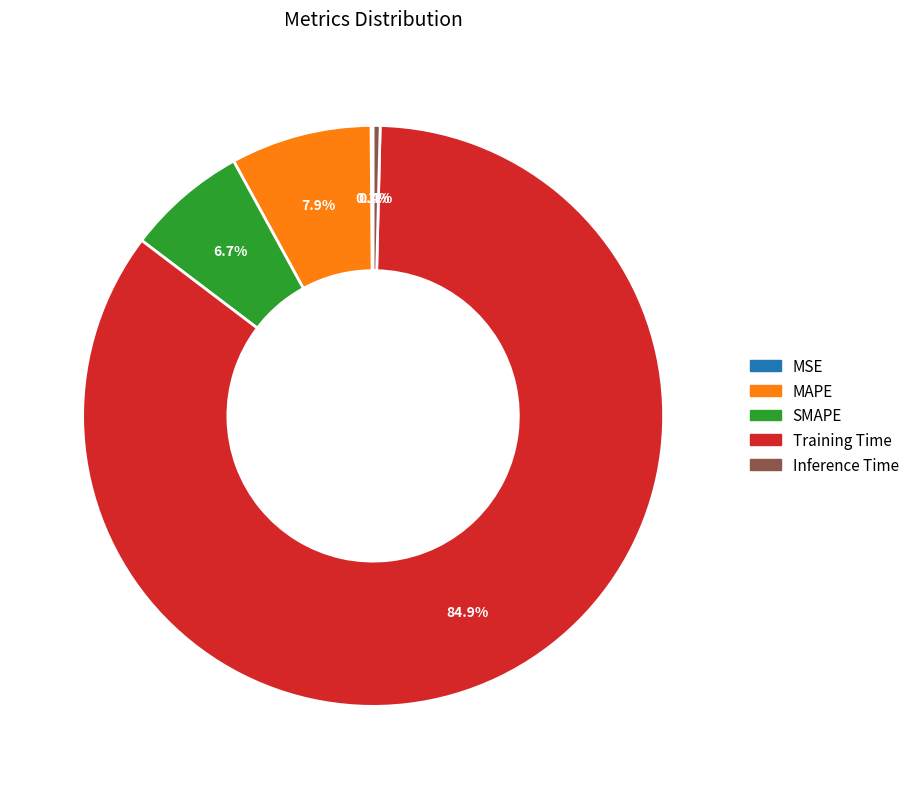

Between Inference Time and Training Time, which is larger?

Training Time